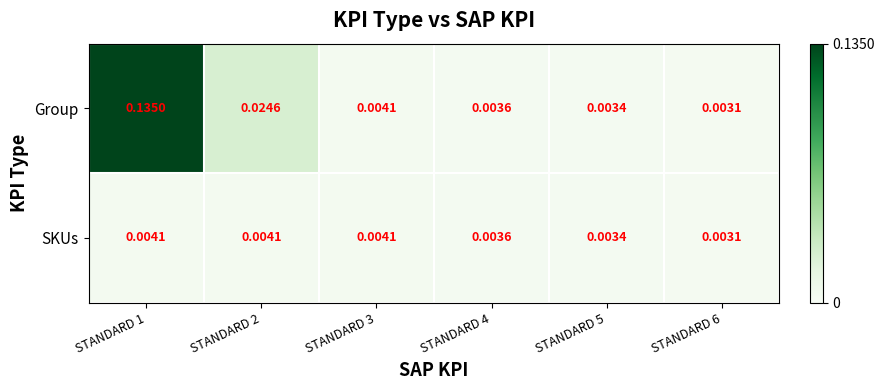

List the series in order of their peak value, highest first.

Group, SKUs